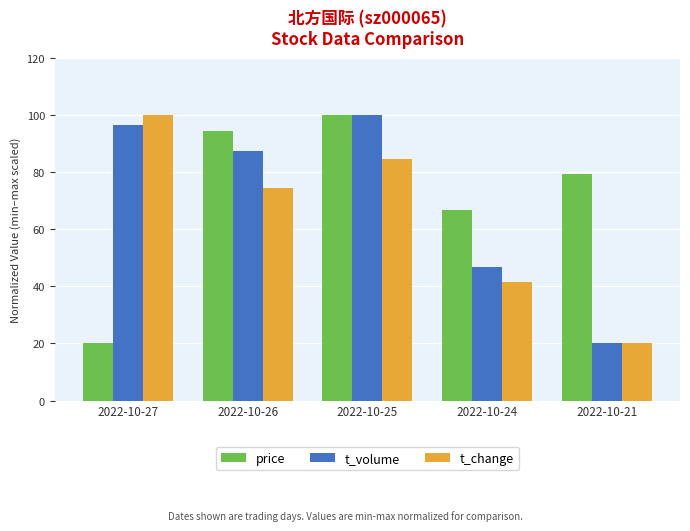

At 2022-10-26, list the series in order from smallest to largest.

t_change, t_volume, price